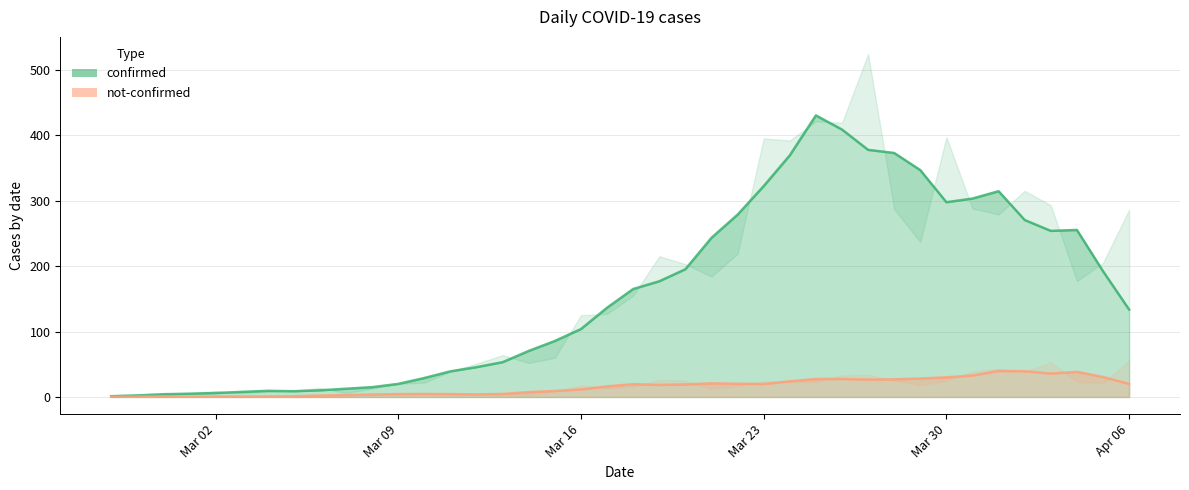

What is the highest value of the confirmed series?

524